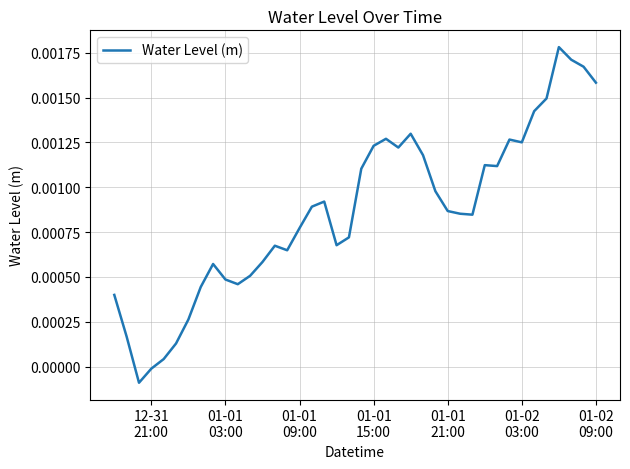

Does the chart display data point markers on the line(s)?

No